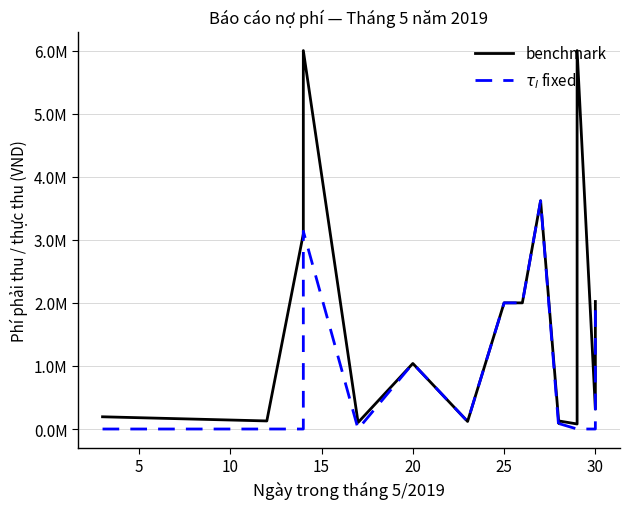

What is the difference between the second highest and second lowest values in the benchmark series?

5913316